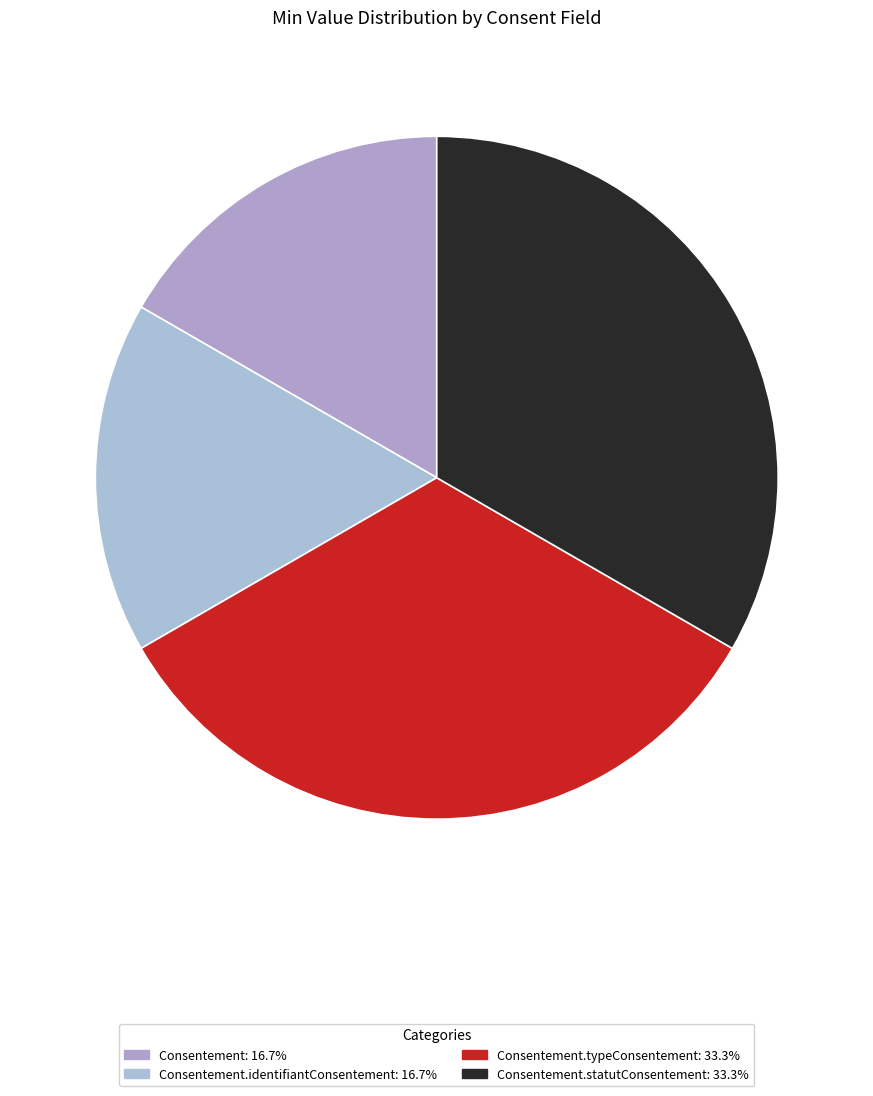

How many segments does this pie chart have?

4